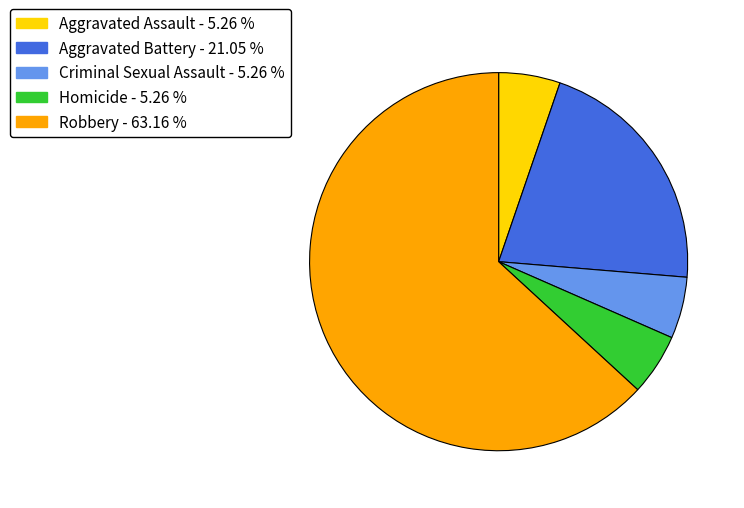

Which slice represents more than half of the pie?

Robbery